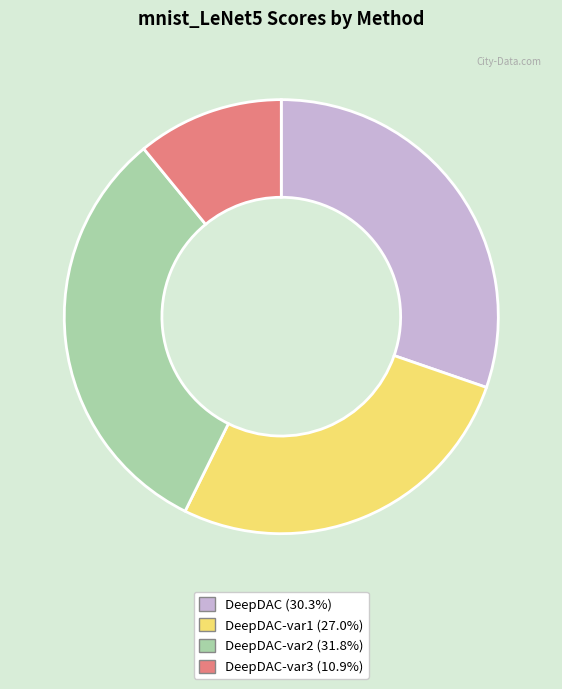

Does DeepDAC (30.3%) account for over 50% of the chart?

No